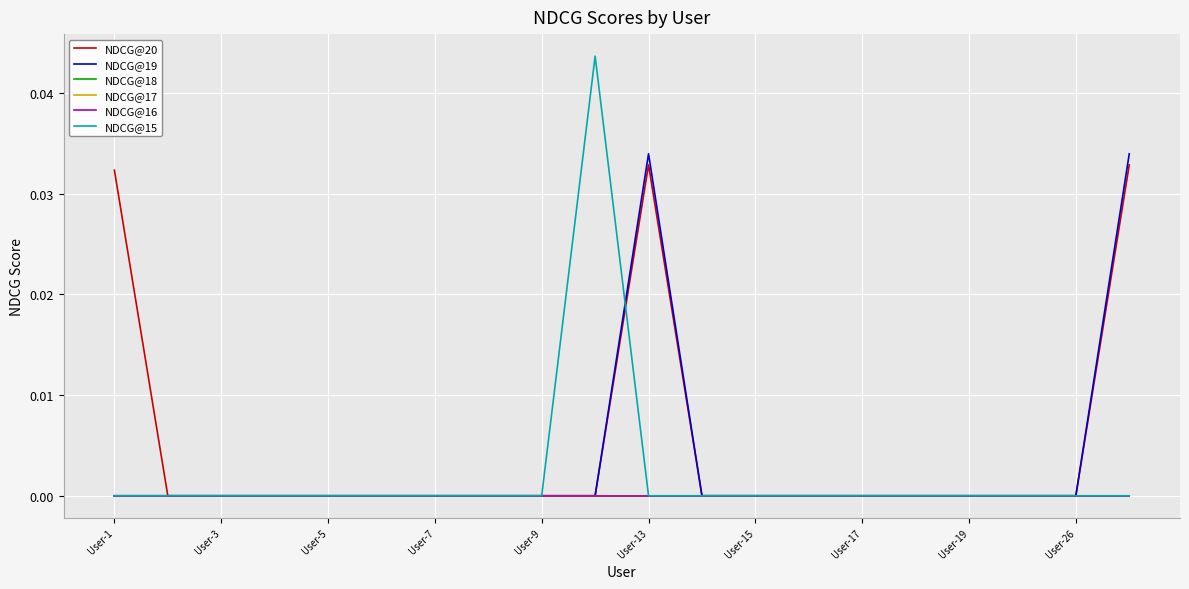

Is this an area chart (filled region under the line)?

No